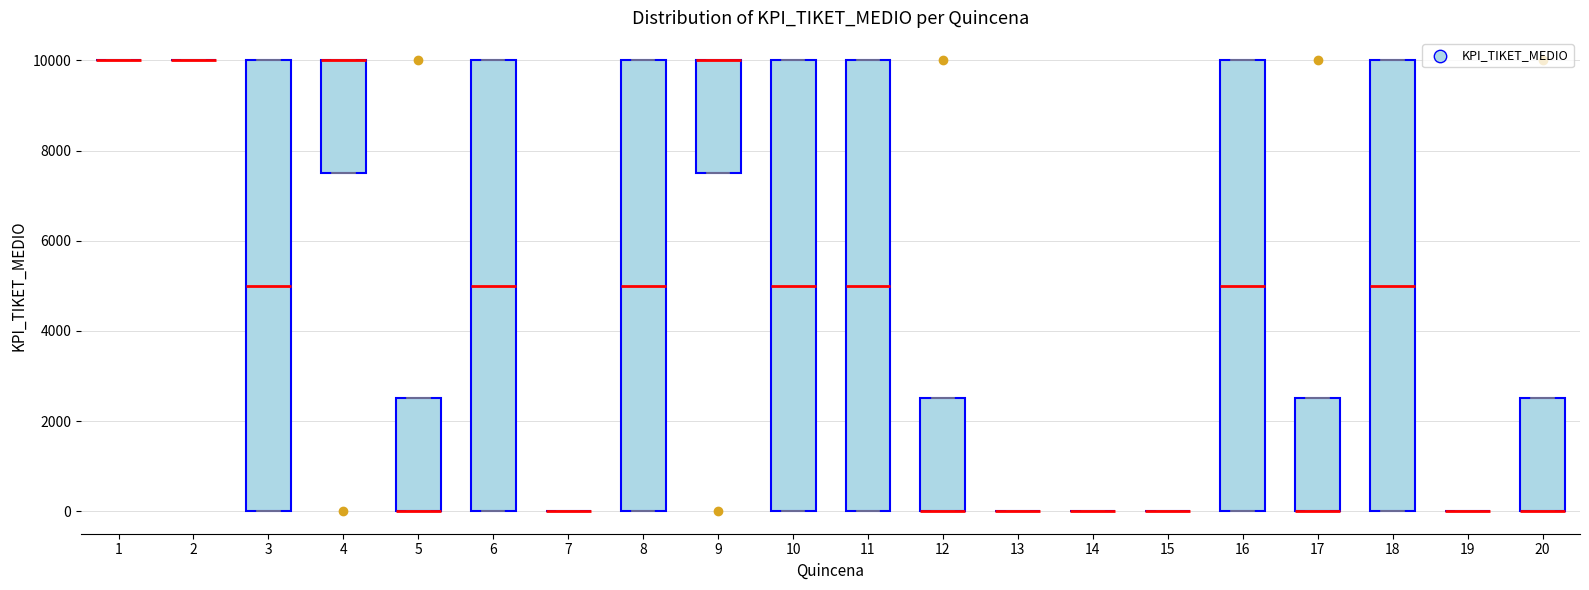

Reading left to right, transcribe this box plot: for each box, give where its median line is, the range the box spans, and where its two whiskers end, as read against the y-axis. The values are not printed on the chart, so give them approximately, as read against the axis.

1: box collapsed to a line at 10000, whiskers 10000 to 10000
2: box collapsed to a line at 10000, whiskers 10000 to 10000
3: median 5000, box 0 to 10000, whiskers 0 to 10000
4: median 10000 (drawn on the box's upper edge), box 7600 to 10000, whiskers 7600 to 10000
5: median 0 (drawn on the box's lower edge), box 0 to 2600, whiskers 0 to 2600
6: median 5000, box 0 to 10000, whiskers 0 to 10000
7: box collapsed to a line at 0, whiskers 0 to 0
8: median 5000, box 0 to 10000, whiskers 0 to 10000
9: median 10000 (drawn on the box's upper edge), box 7600 to 10000, whiskers 7600 to 10000
10: median 5000, box 0 to 10000, whiskers 0 to 10000
11: median 5000, box 0 to 10000, whiskers 0 to 10000
12: median 0 (drawn on the box's lower edge), box 0 to 2600, whiskers 0 to 2600
13: box collapsed to a line at 0, whiskers 0 to 0
14: box collapsed to a line at 0, whiskers 0 to 0
15: box collapsed to a line at 0, whiskers 0 to 0
16: median 5000, box 0 to 10000, whiskers 0 to 10000
17: median 0 (drawn on the box's lower edge), box 0 to 2600, whiskers 0 to 2600
18: median 5000, box 0 to 10000, whiskers 0 to 10000
19: box collapsed to a line at 0, whiskers 0 to 0
20: median 0 (drawn on the box's lower edge), box 0 to 2600, whiskers 0 to 2600